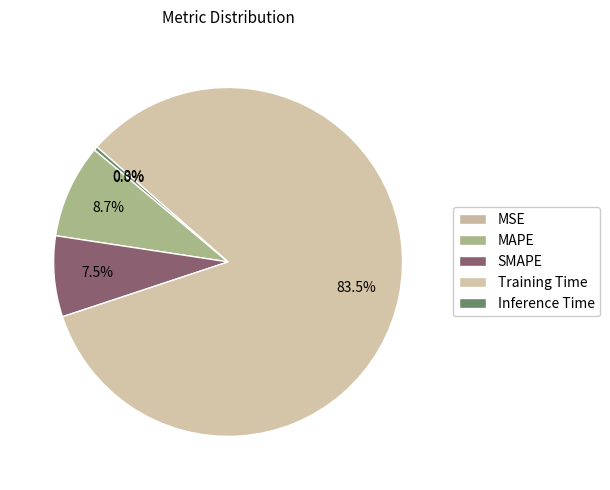

To the nearest percent, what is the combined percentage of Training Time and SMAPE?

91%